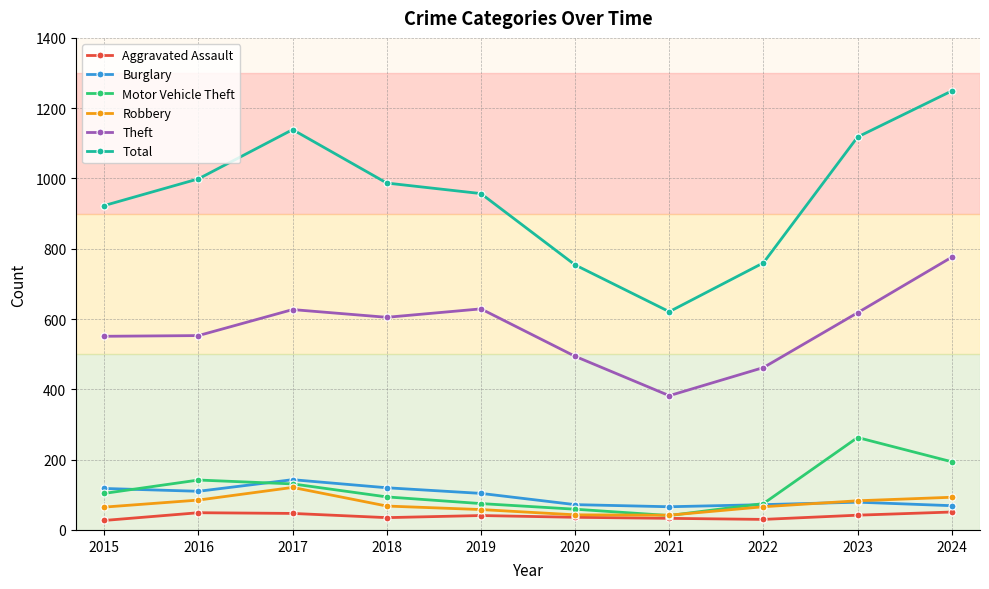

What is the approximate value of Total at 2020?

754